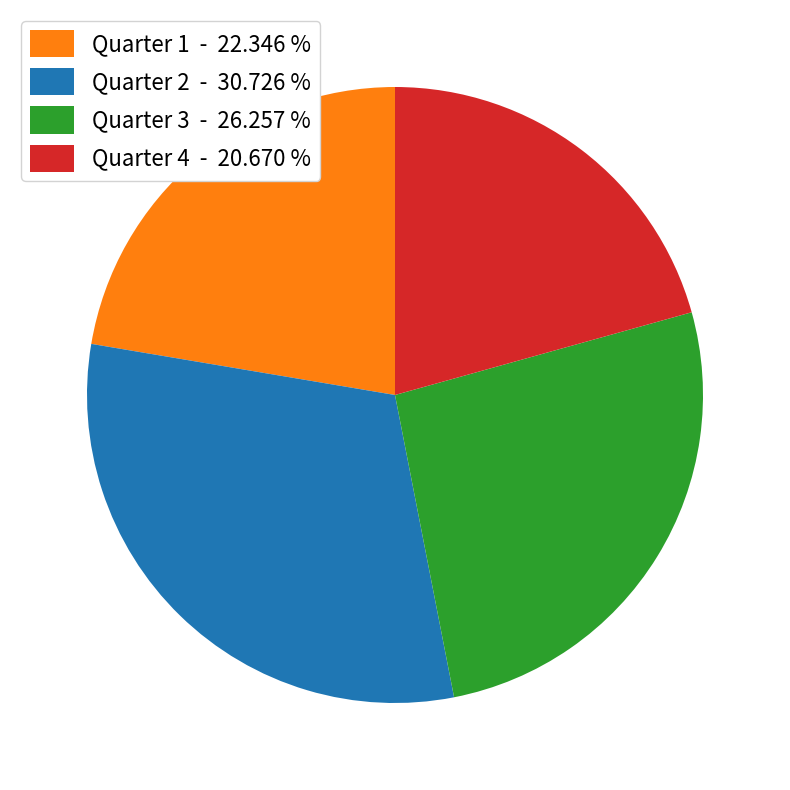

Approximately how many times larger is the value at Quarter 4 compared to Quarter 1?

0.9